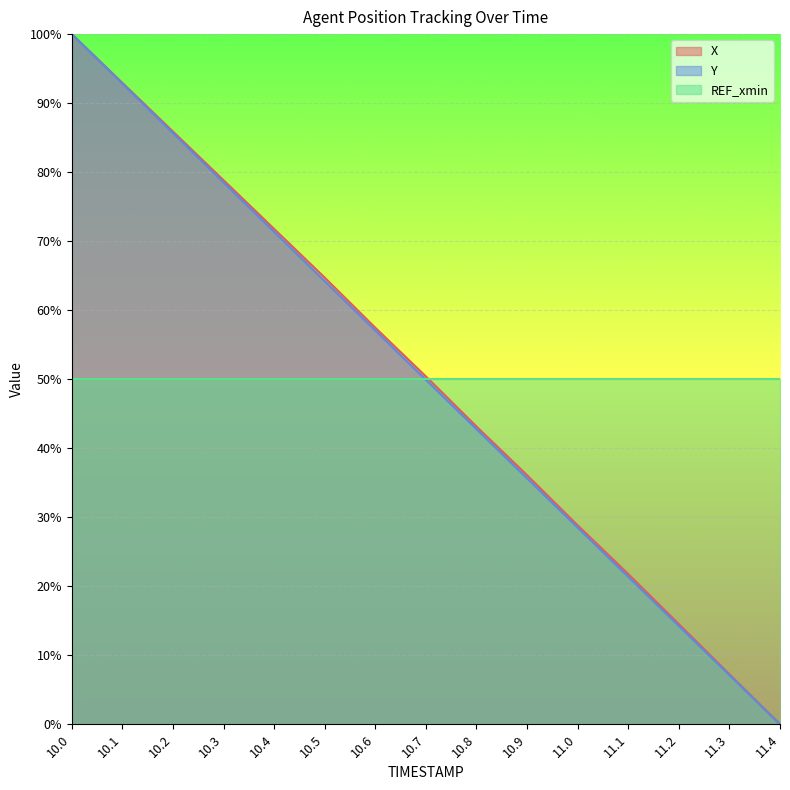

How many distinct data groups are displayed?

3